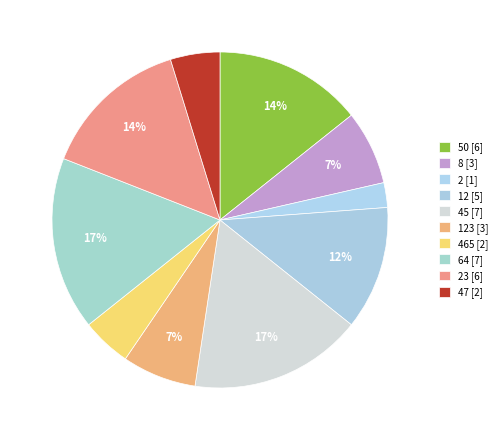

Rank the categories by value from lowest to highest.

2, 465, 47, 8, 123, 12, 50, 23, 45, 64